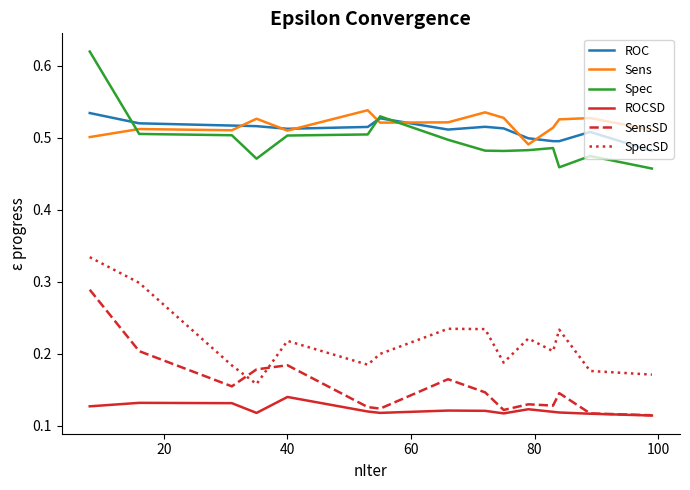

At how many categories does at least one series exceed 0?

15